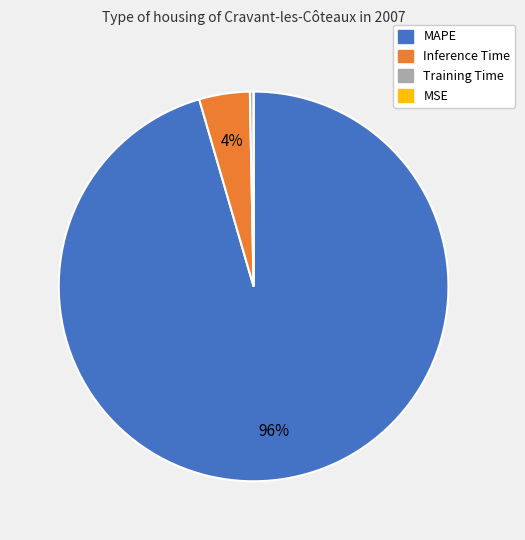

To the nearest percent, what is the average slice percentage?

25%